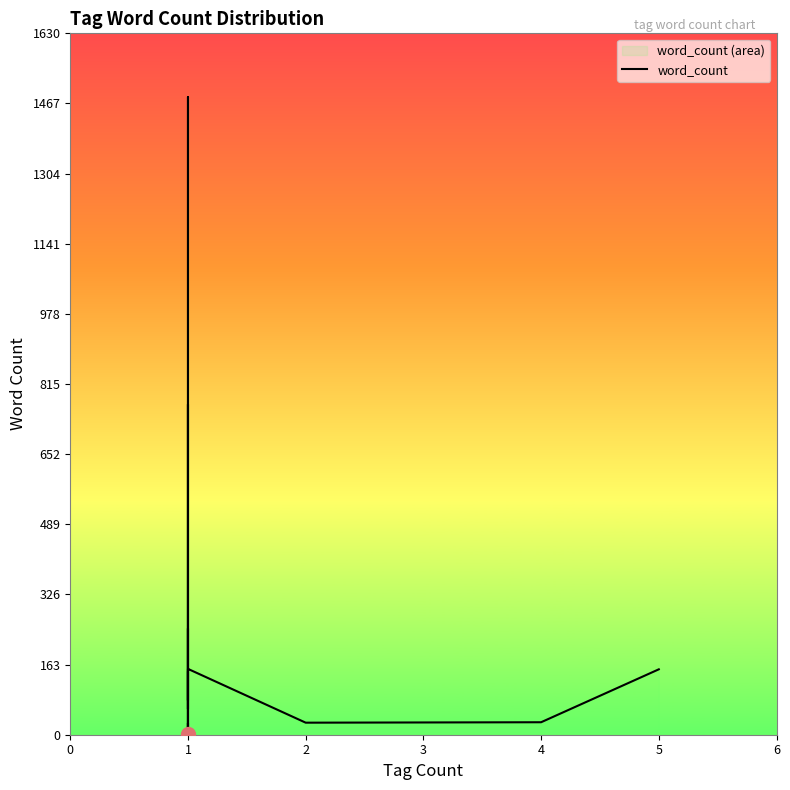

Is it true that the value at 1 is 9?

False